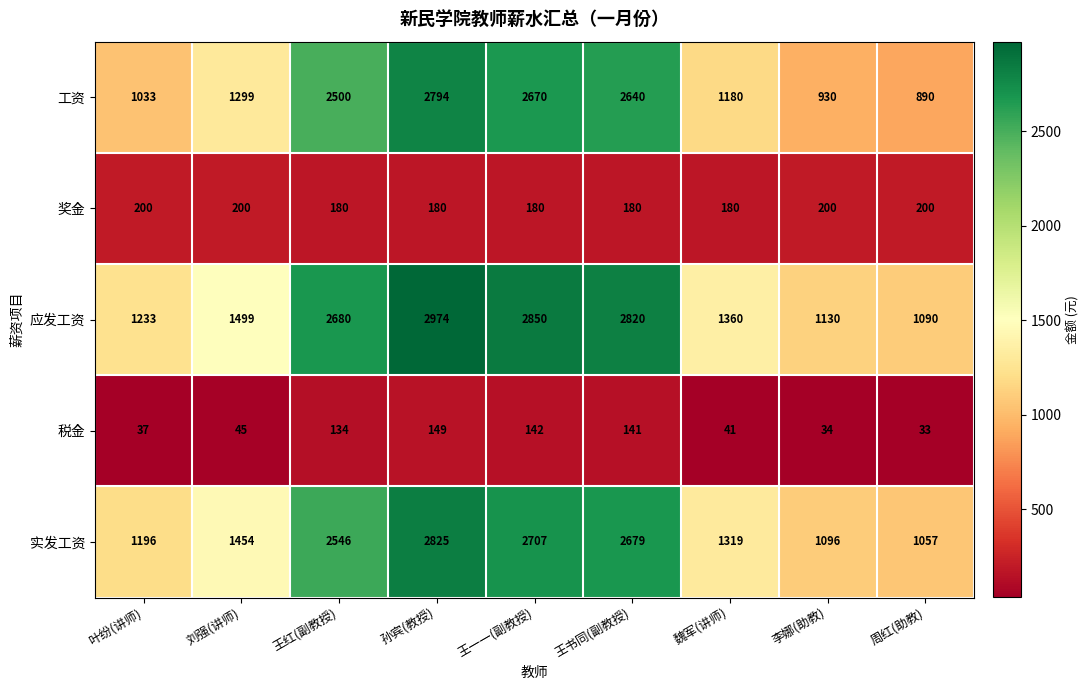

Rank the series by their maximum value, from highest to lowest.

应发工资, 实发工资, 工资, 奖金, 税金